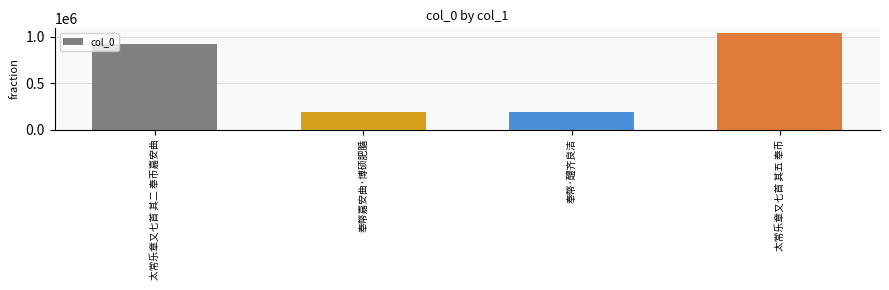

At which label is the value closest to 615189?

太常乐章又七首 其二 奉币嘉安曲